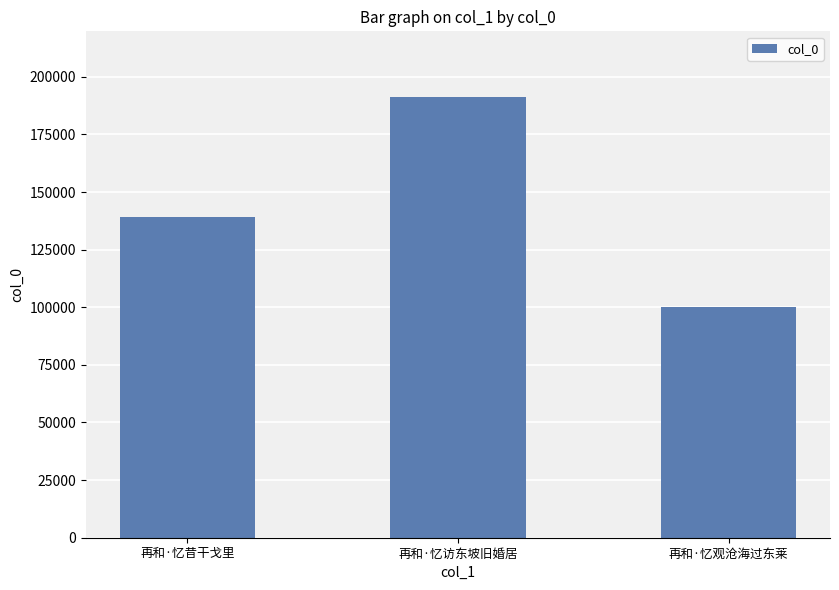

True or false: the data shows 69551 at 再和·忆昔干戈里.

False